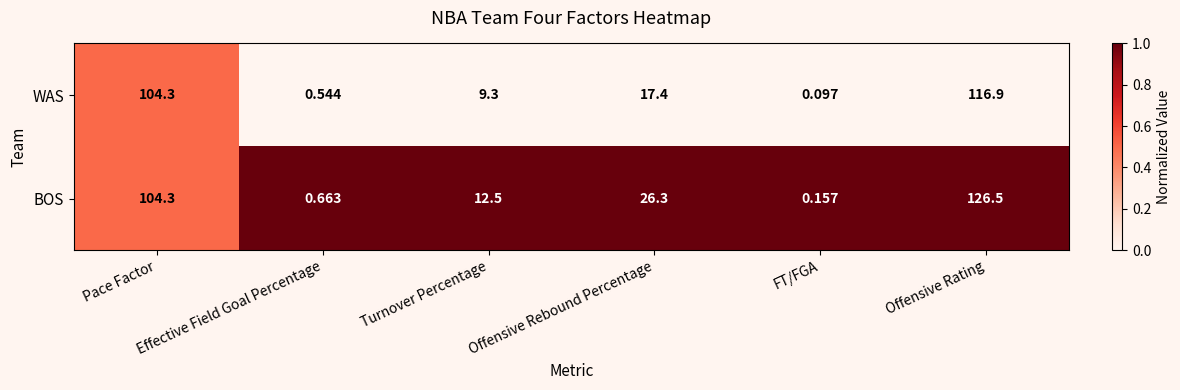

Is the value of BOS at Turnover Percentage greater than the value of WAS at Offensive Rating?

No